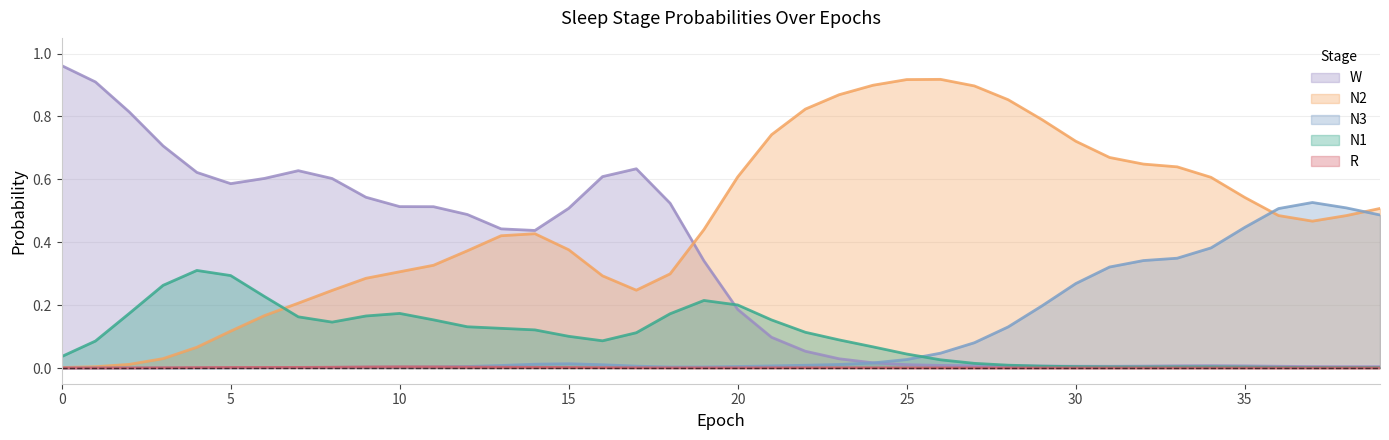

How many lines are shown in the chart?

5